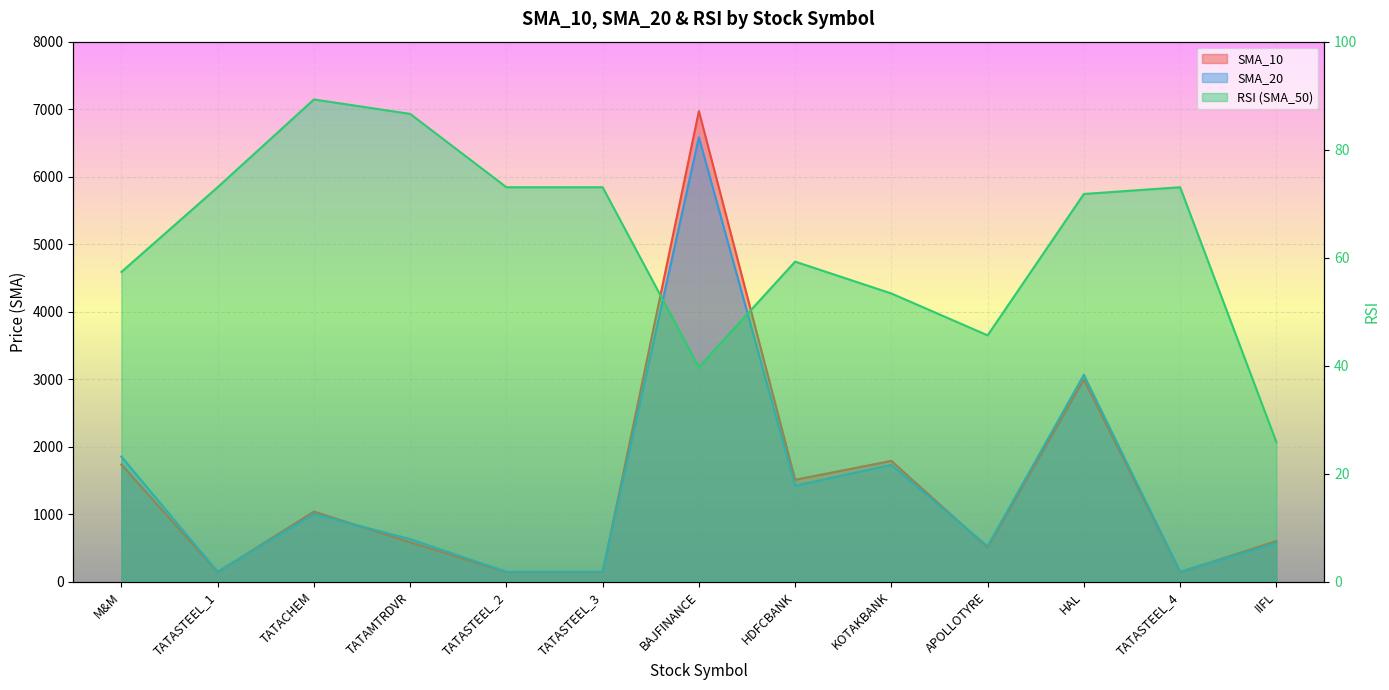

Rank the categories by SMA_50 value from highest to lowest.

TATACHEM, TATAMTRDVR, TATASTEEL_1, TATASTEEL_2, TATASTEEL_3, TATASTEEL_4, HAL, HDFCBANK, M&M, KOTAKBANK, APOLLOTYRE, BAJFINANCE, IIFL